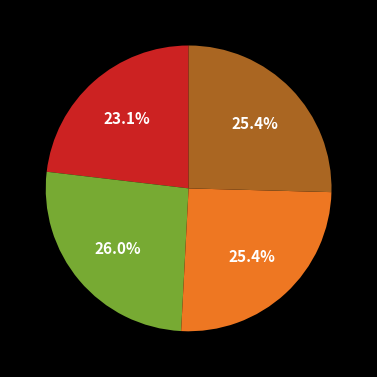

Is there a majority slice in this chart?

No